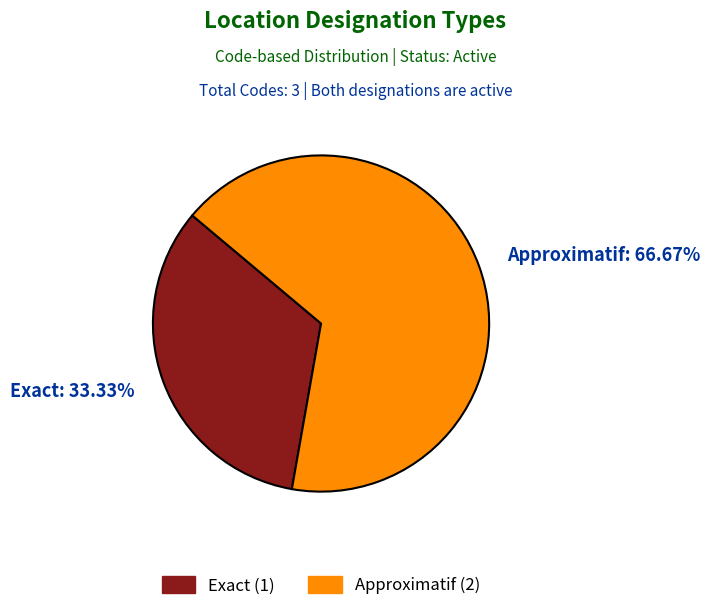

What is the smallest slice in the pie chart?

Exact